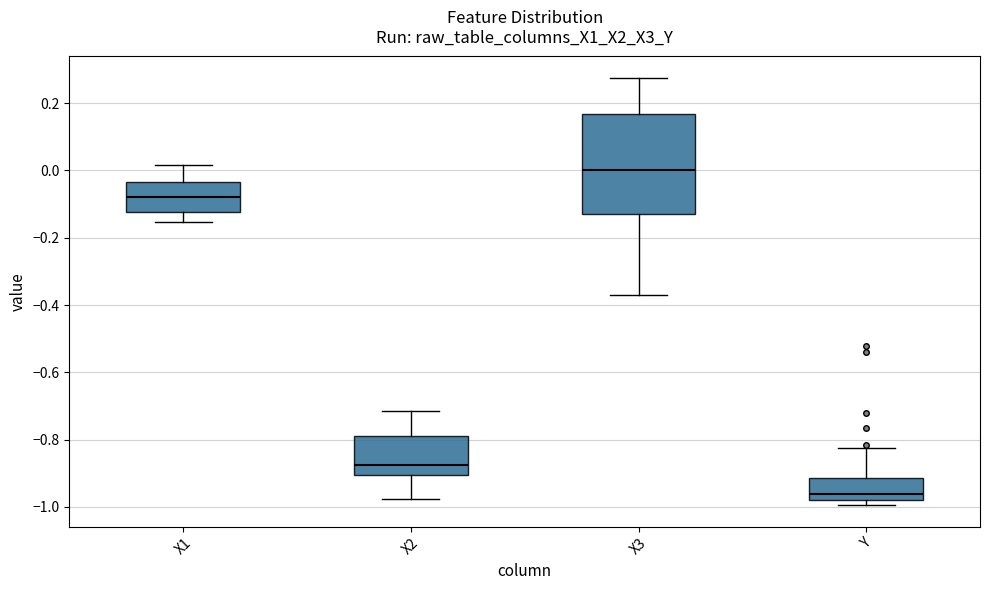

Where is the lower edge of the box for X1 on the y-axis? The values are not printed on the chart, so give them approximately, as read against the axis.

-0.12